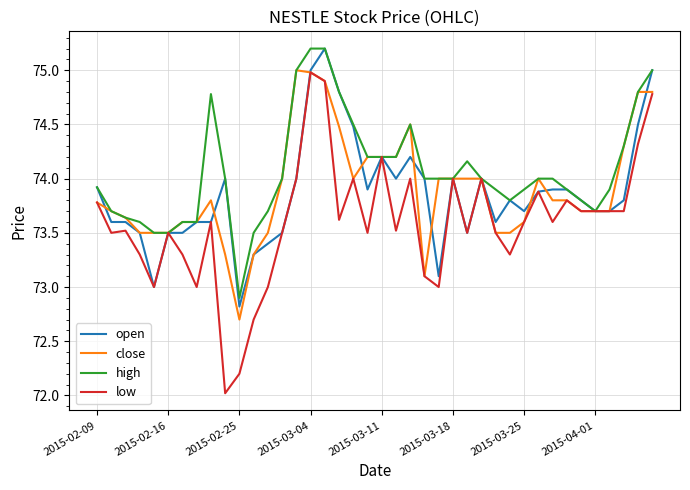

What is the minimum value for high?

72.9